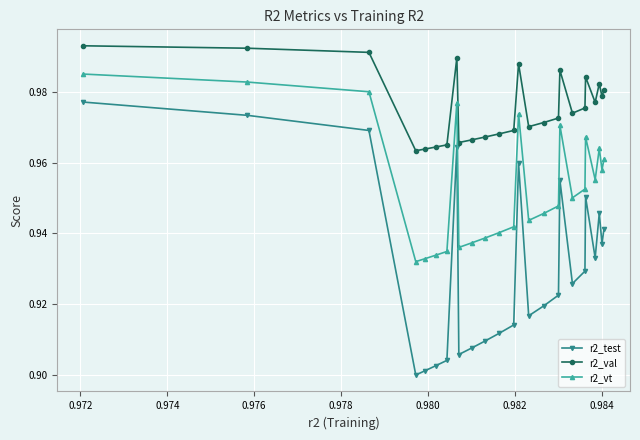

Which series has the largest range (max minus min)?

r2_test